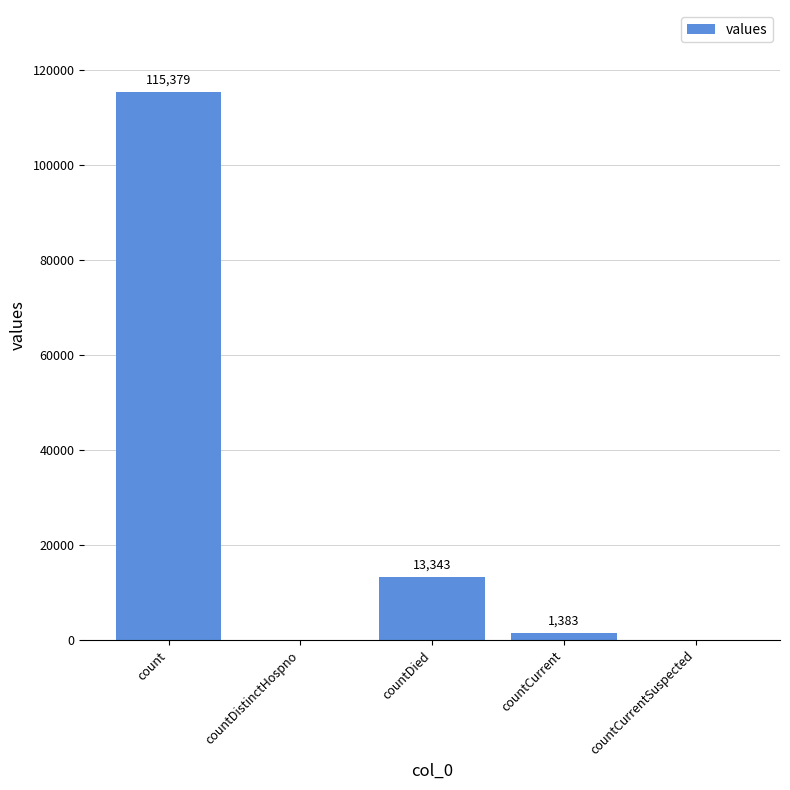

Are the bars grouped side by side (vs. stacked)?

No